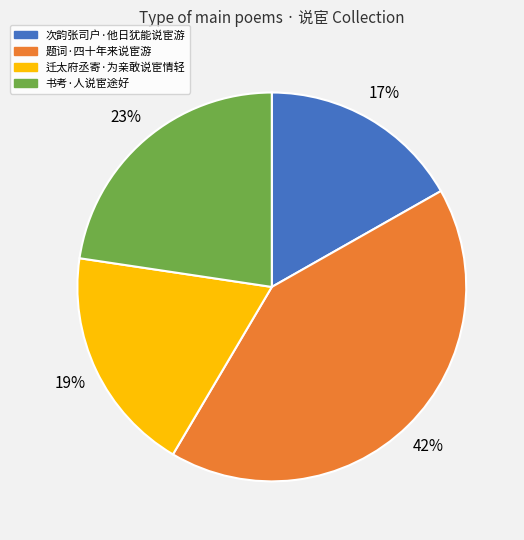

To the nearest percent, what is the average slice percentage?

25%